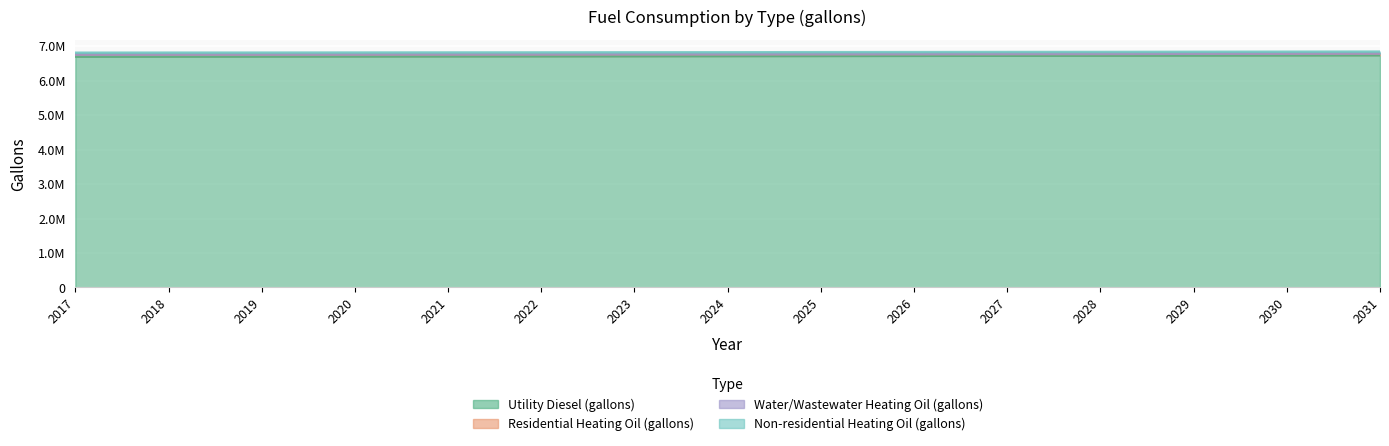

What is the spread (max minus min) of values at 2021?

56082.5